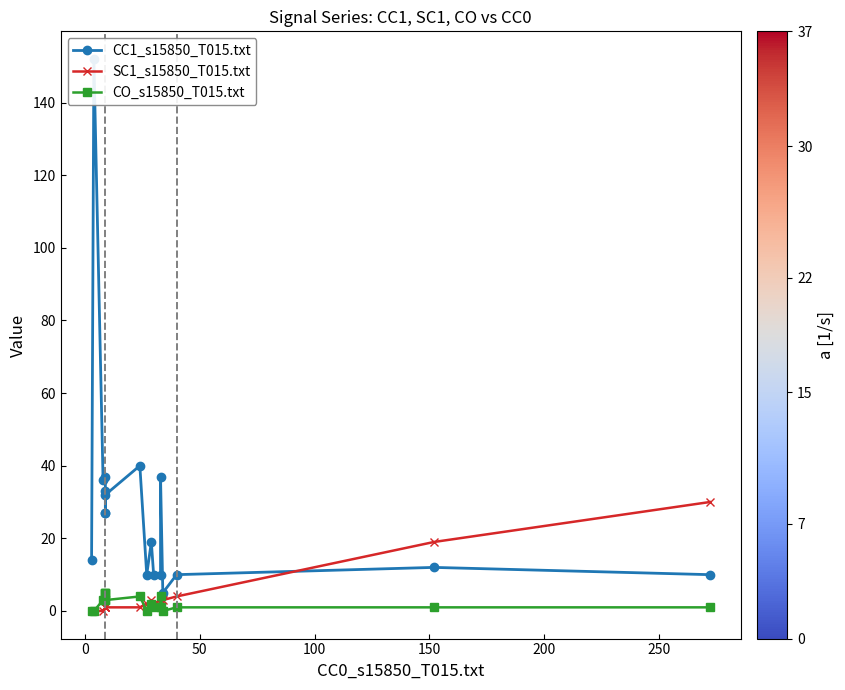

Is this an area chart (filled region under the line)?

No